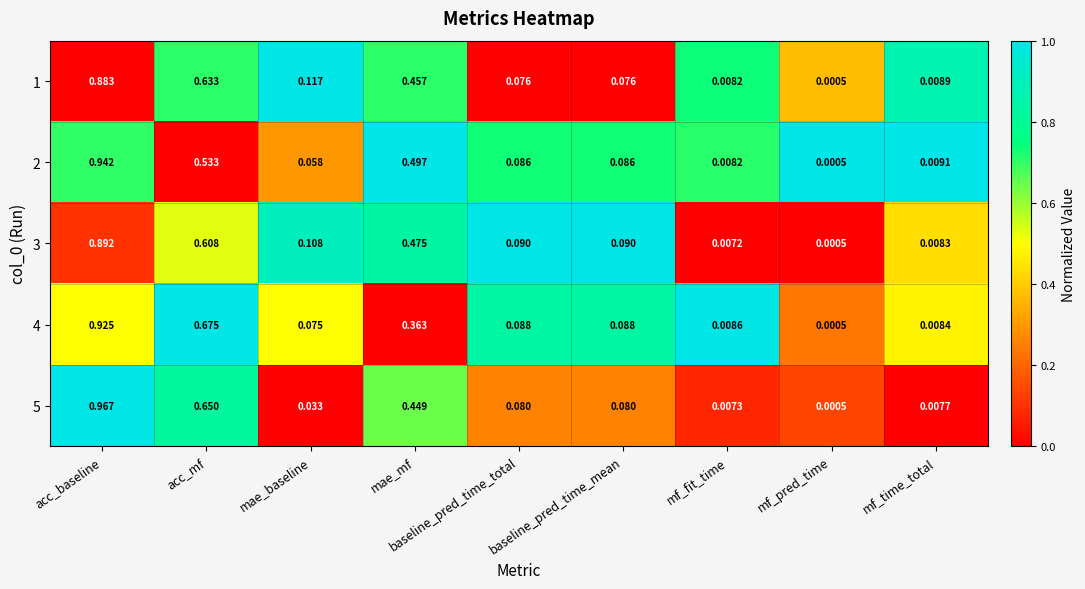

Which label corresponds to the smallest value in the chart?

mf_pred_time